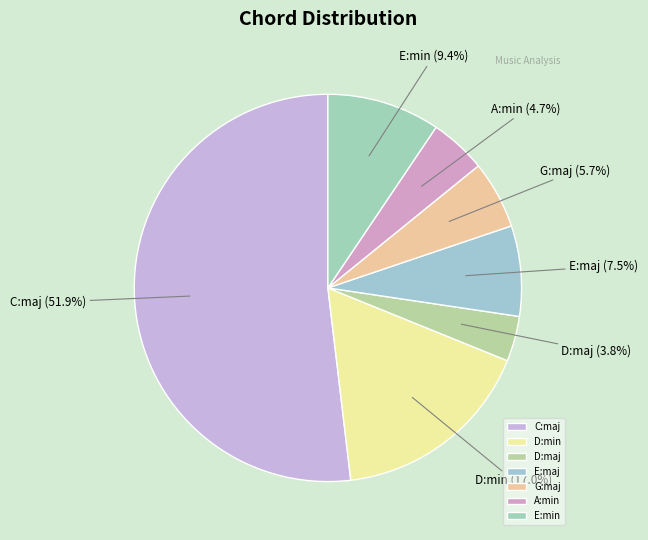

Is it true that D:min is 28% of the pie?

False